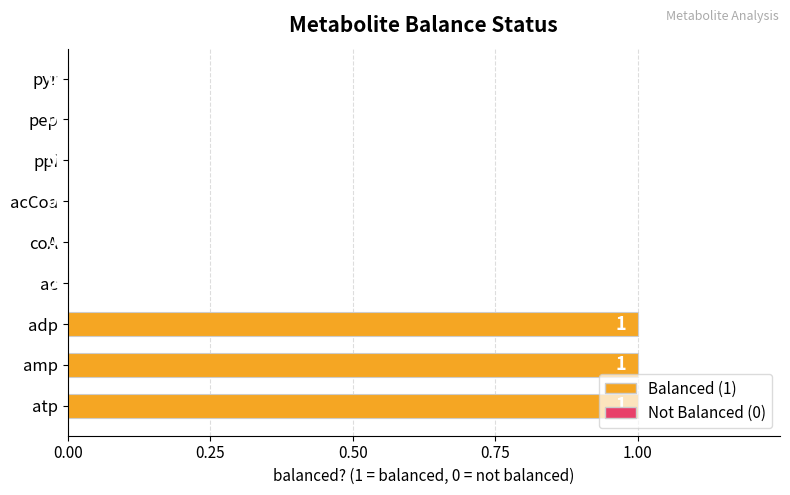

True or false: the data shows 1 at atp.

True